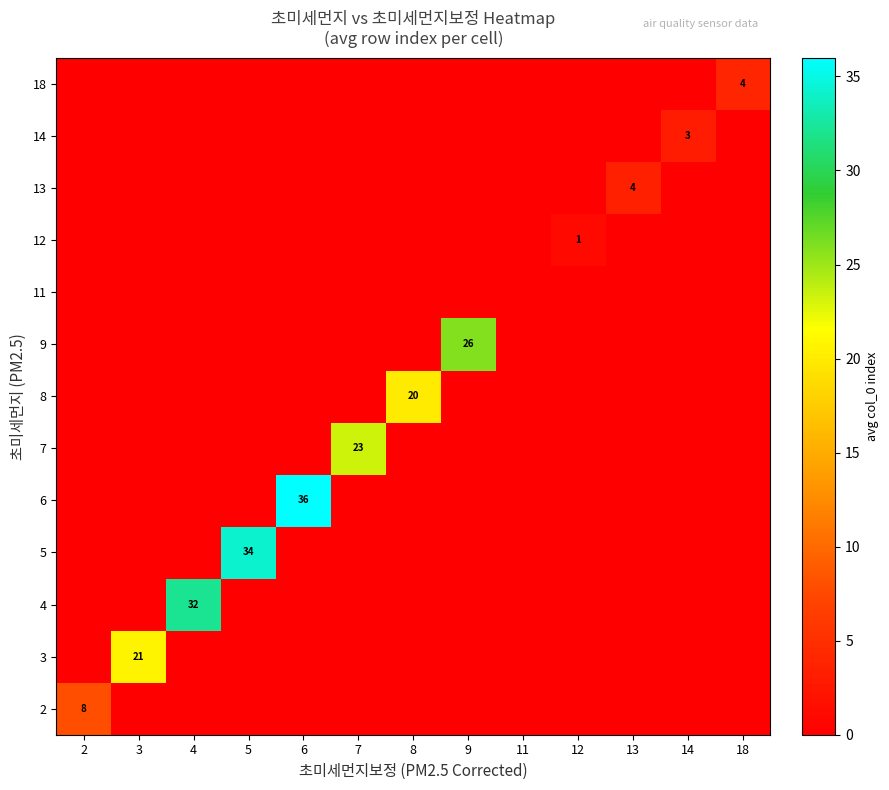

At how many categories does at least one series exceed 15?

7